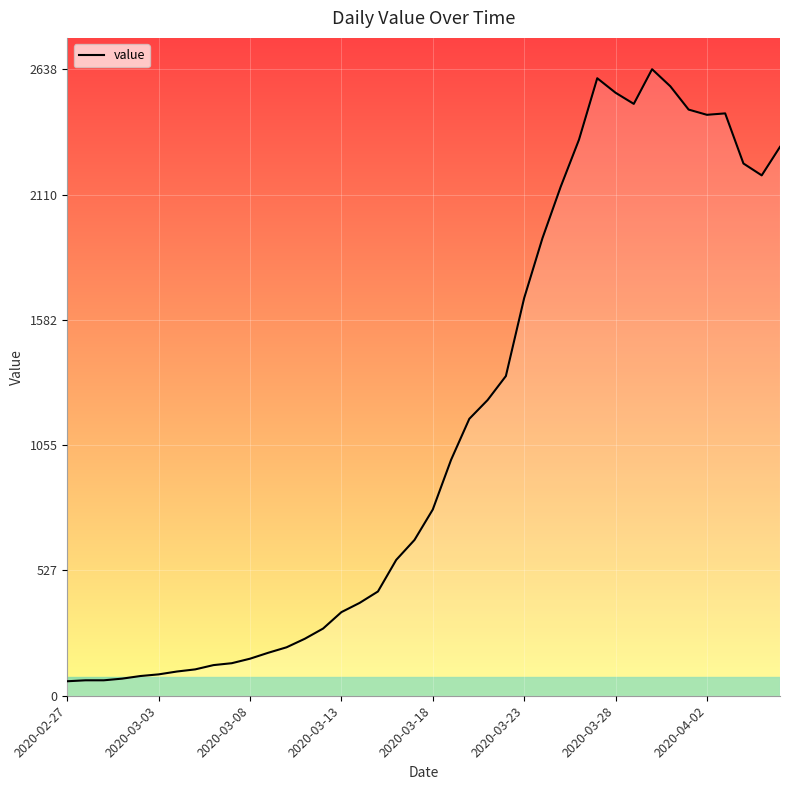

True or false: the data has more than 0 interior local peaks.

True